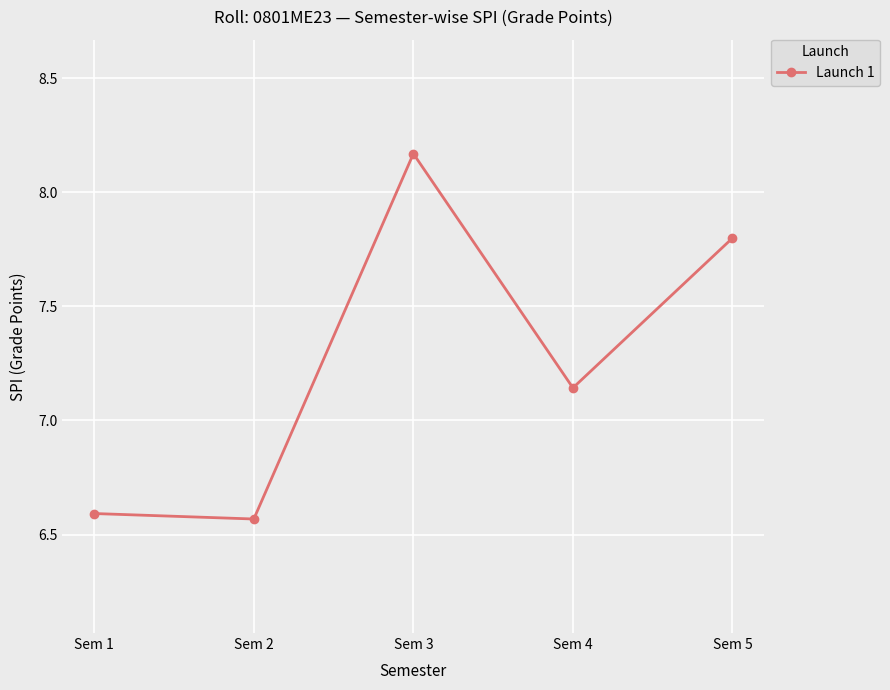

The value at Sem 5 is 7.8. True or false?

True